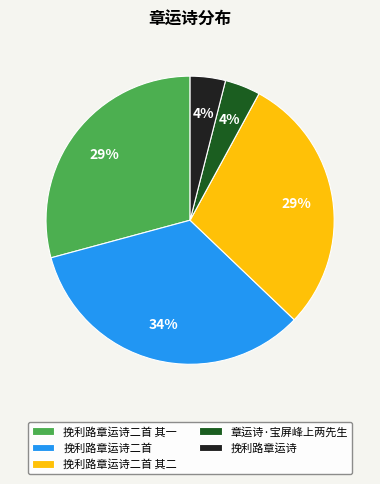

Is there a majority slice in this chart?

No